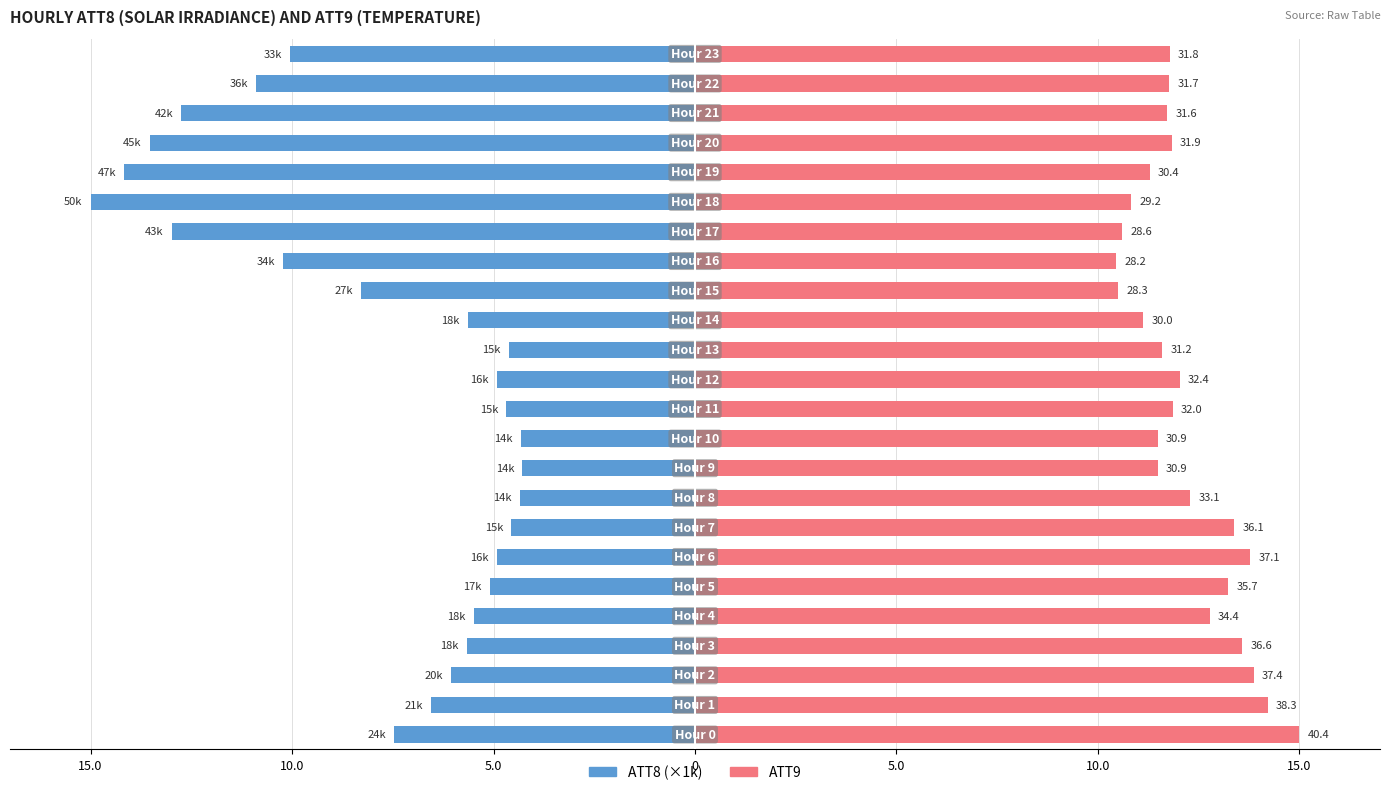

True or false: ATT8 has a value of -3.0 at 0.

False